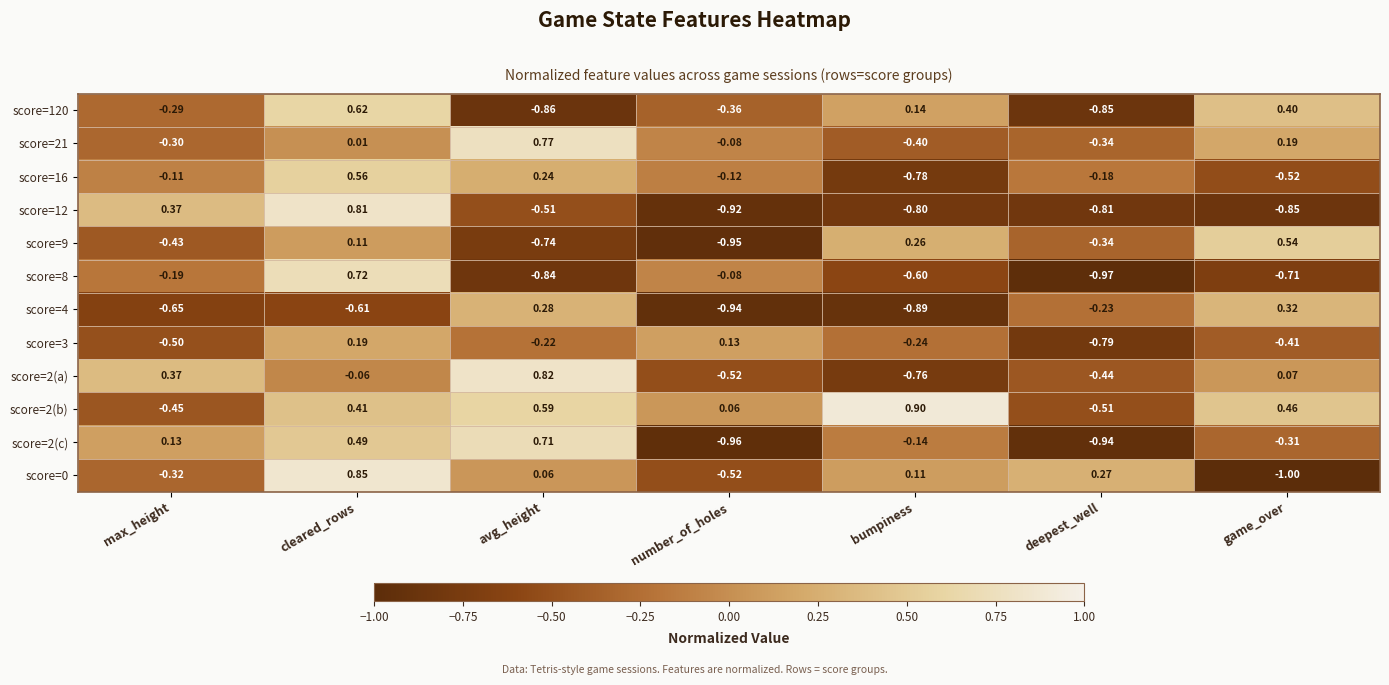

At which label does score=120 first exceed 0?

cleared_rows